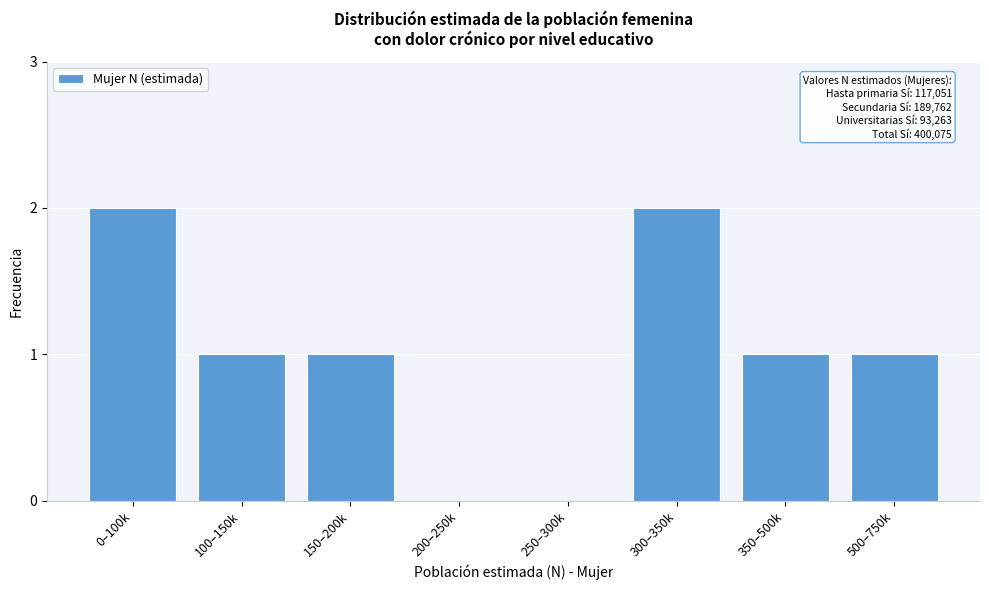

Reading left to right, what are all the values shown in this chart?

0–100k=2	100–150k=1	150–200k=1	200–250k=0	250–300k=0	300–350k=2	350–500k=1	500–750k=1